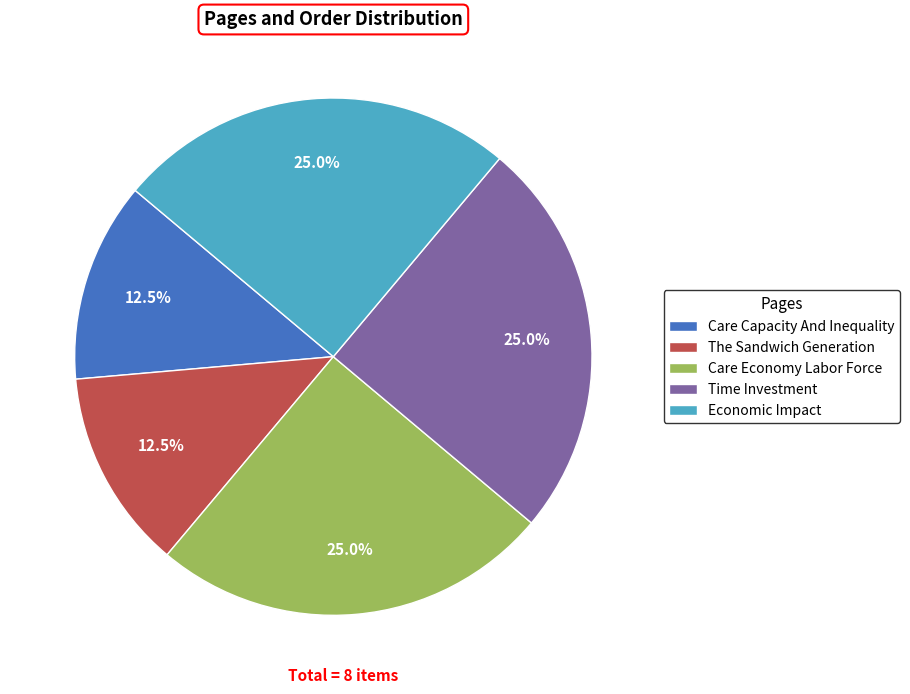

Is The Sandwich Generation the majority of the pie?

No